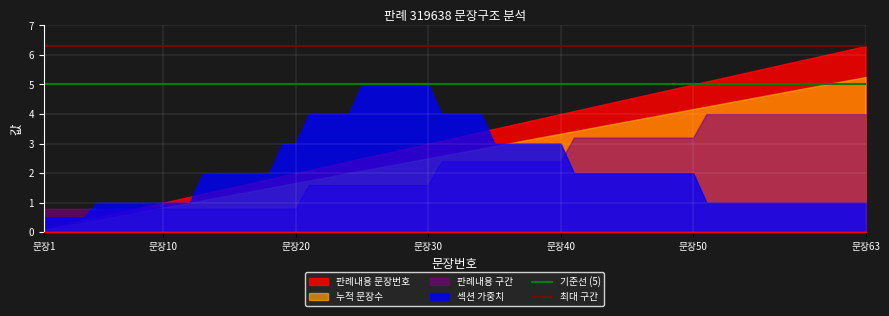

List the series in order of their peak value, highest first.

판례내용 문장번호, 누적 문장수, 섹션 가중치, 판례내용 구간